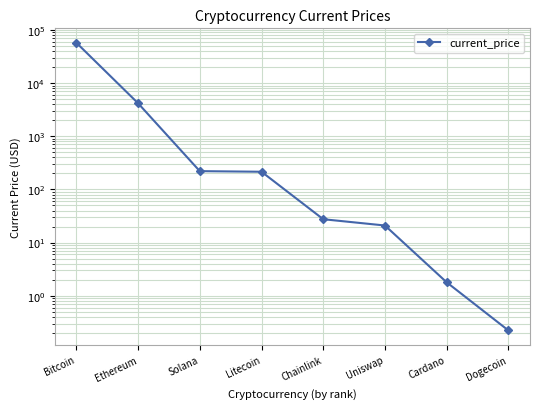

True or false: the data shows 1.8 at Cardano.

True